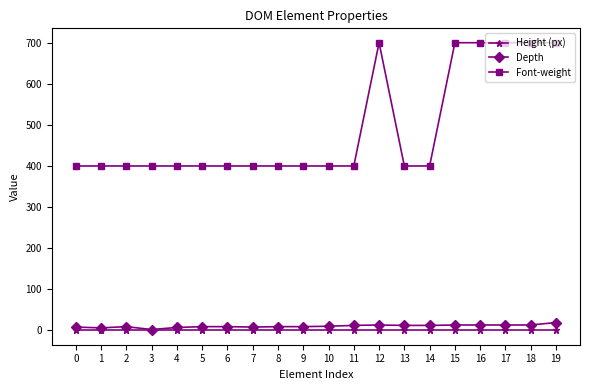

How many data points does each series have?

20